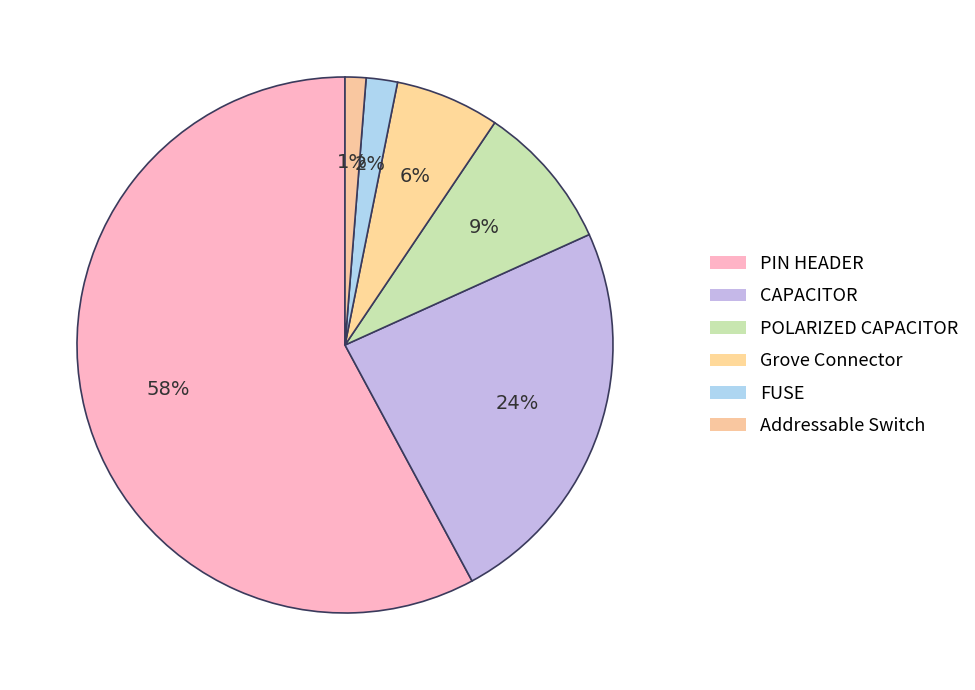

True or false: FUSE accounts for 10% of the total.

False